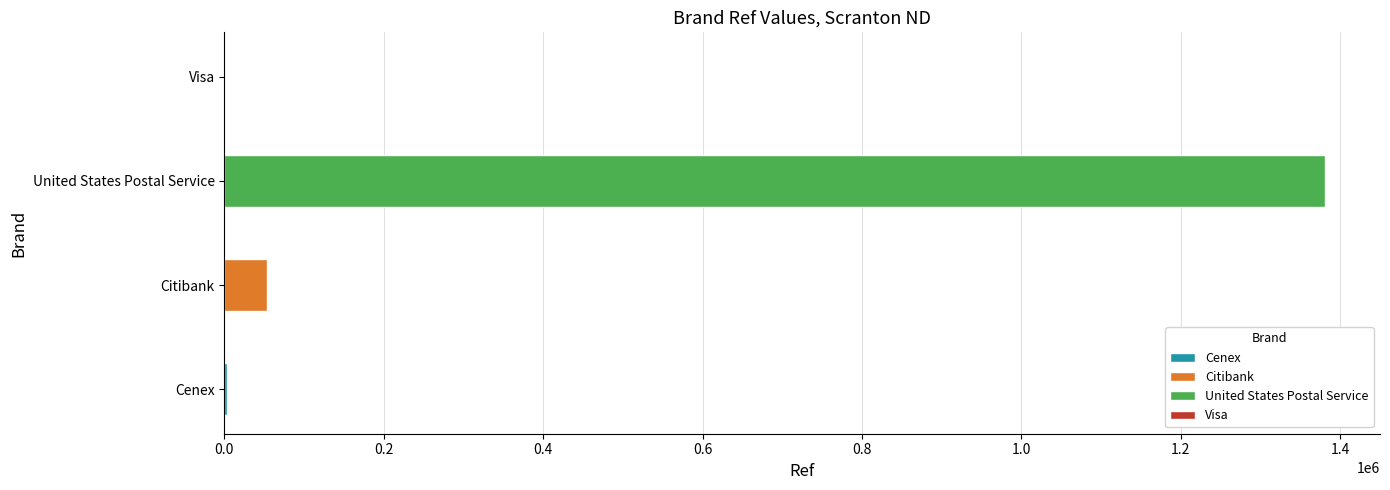

How many bars are there in total?

4